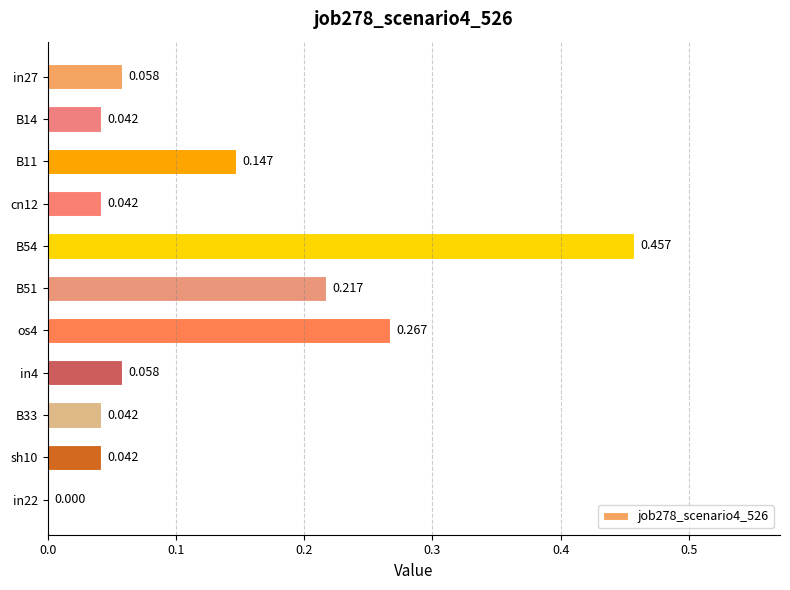

How many data points does each series have?

11